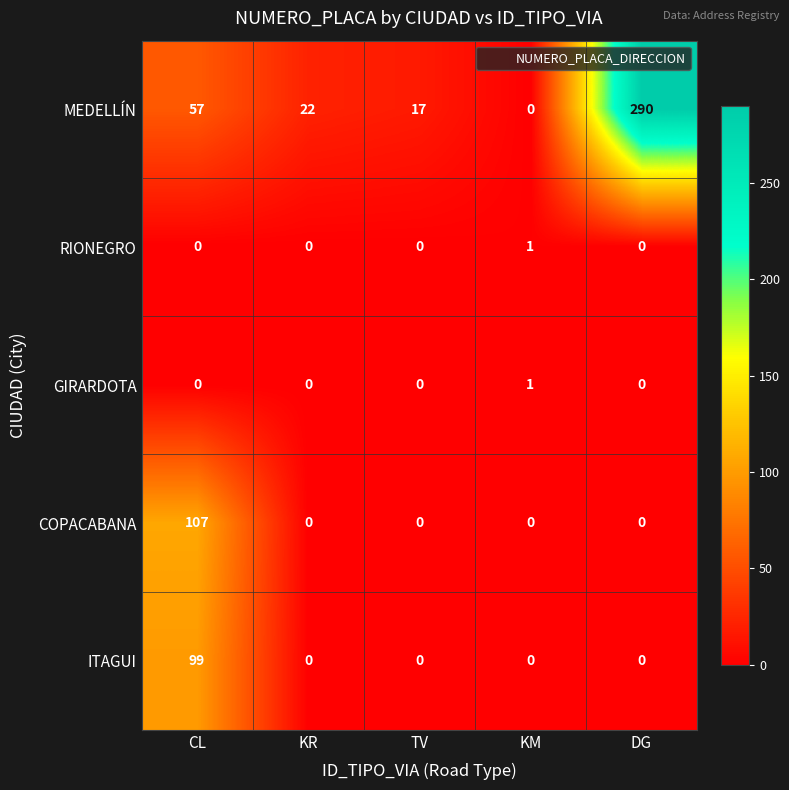

What is the total value across all series at CL?

263